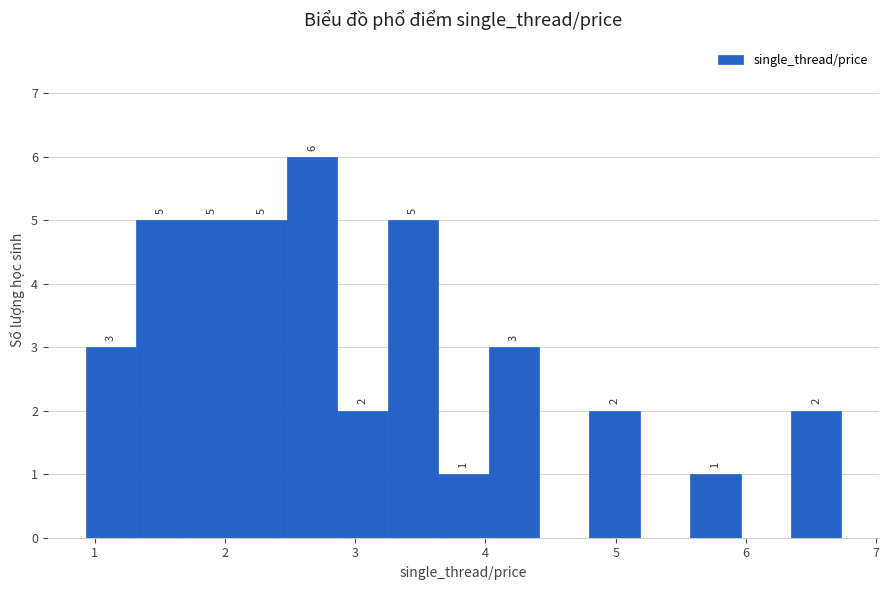

Read against the x-axis, roughly where is the centre of the tallest bar?

2.7